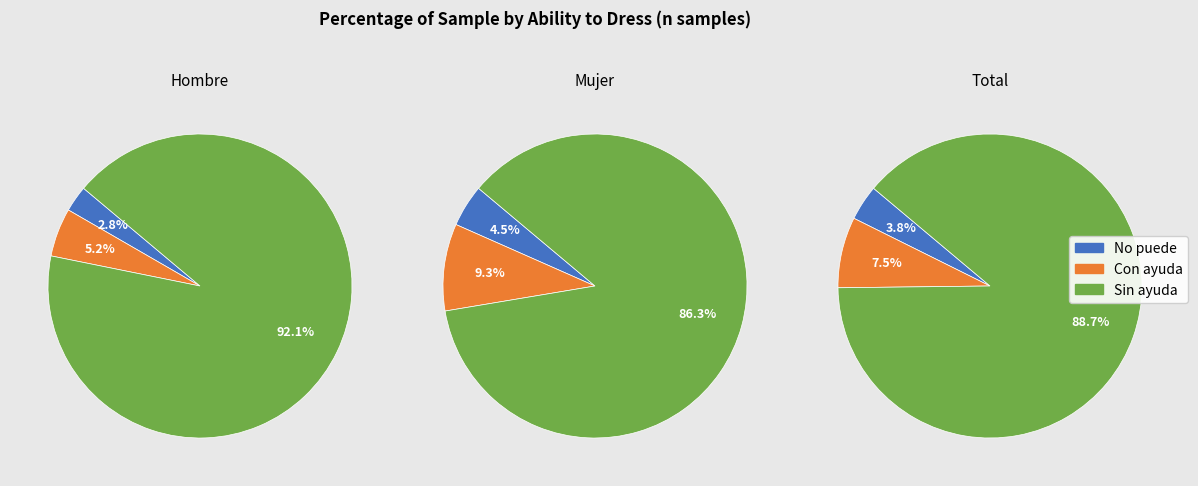

To the nearest percent, what percentage of the pie is Mujer?

34%